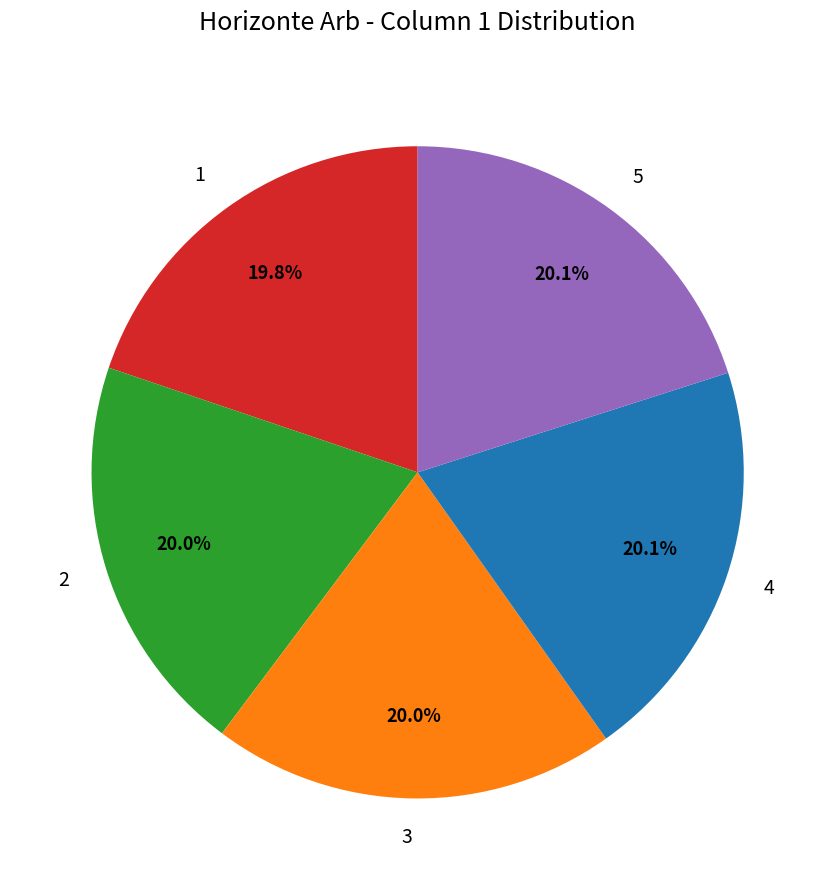

To the nearest percent, what portion does 5 represent?

20%